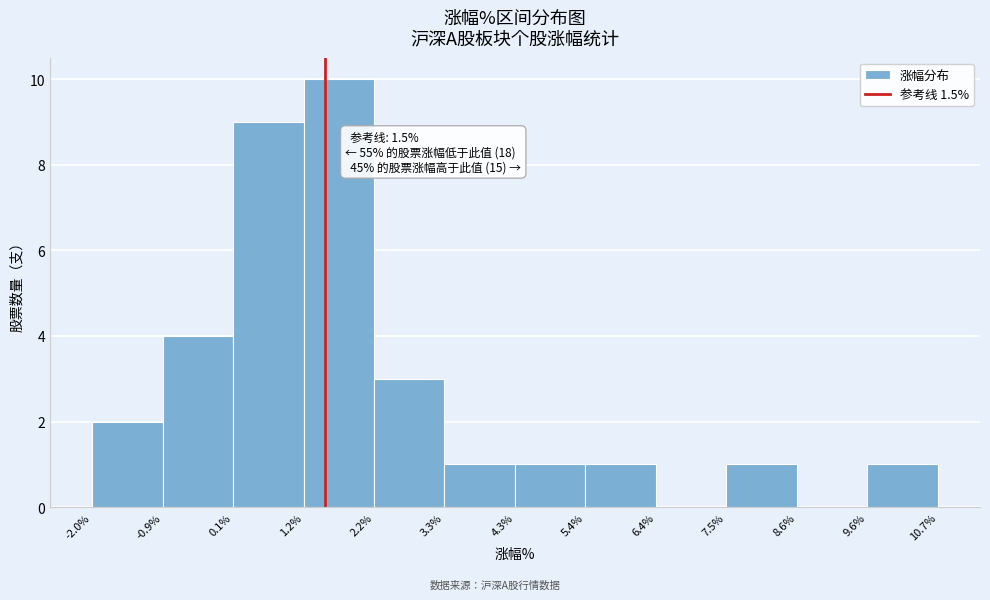

Which range on the x-axis has the tallest bar?

1.2% to 2.2%